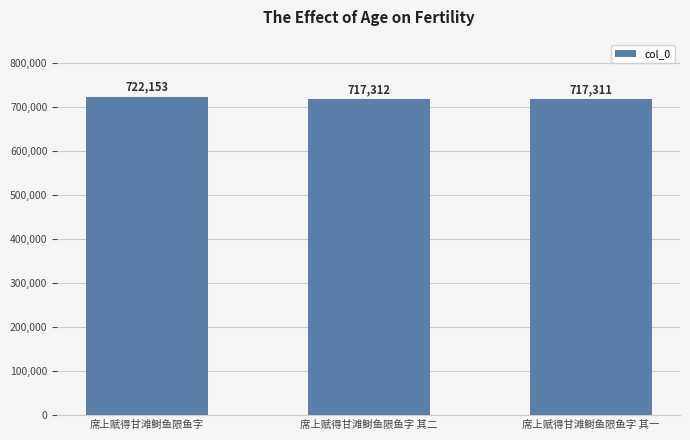

What is the approximate value at 席上赋得甘滩鲥鱼限鱼字 其二, to the nearest 100?

717300